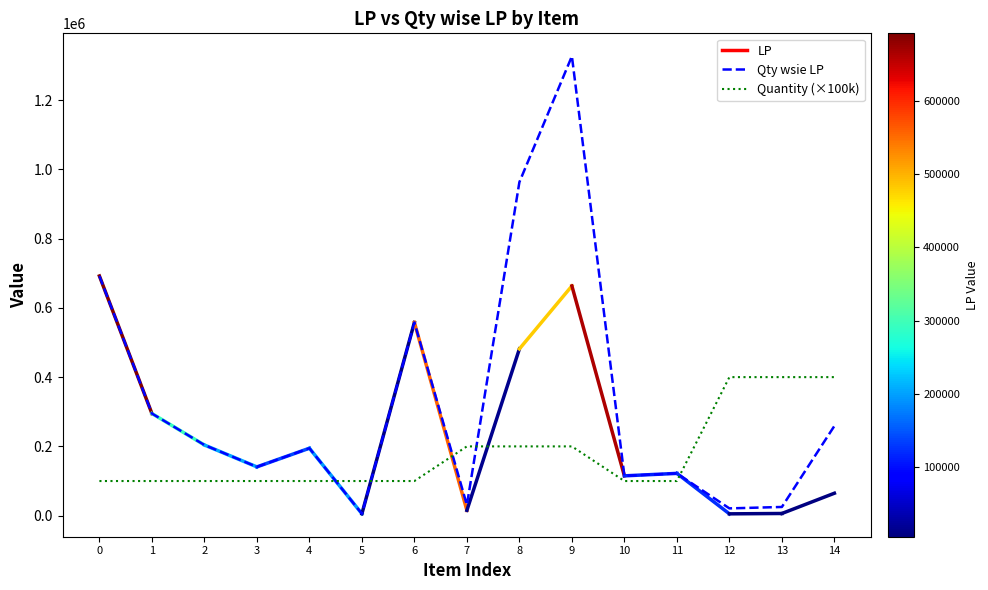

How many times do Quantity (×100k) and Qty wsie LP cross each other?

5